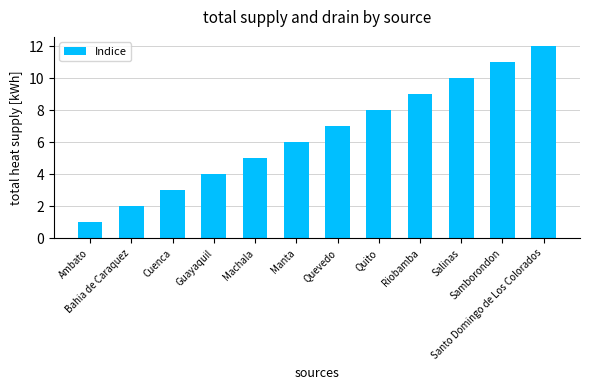

The value at Guayaquil is 4. True or false?

True